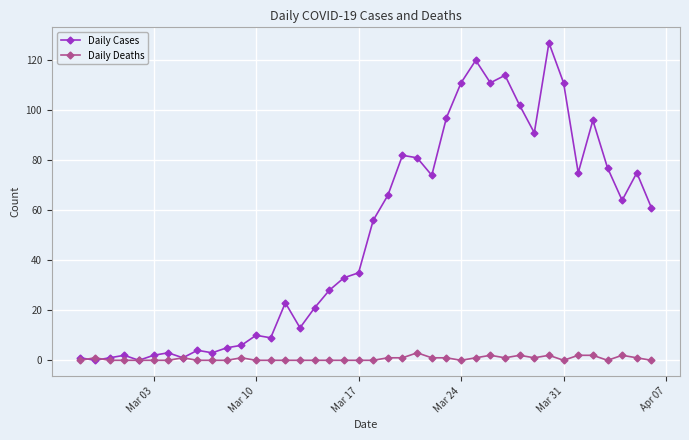

Rank the series by their maximum value, from highest to lowest.

Daily Cases, Daily Deaths